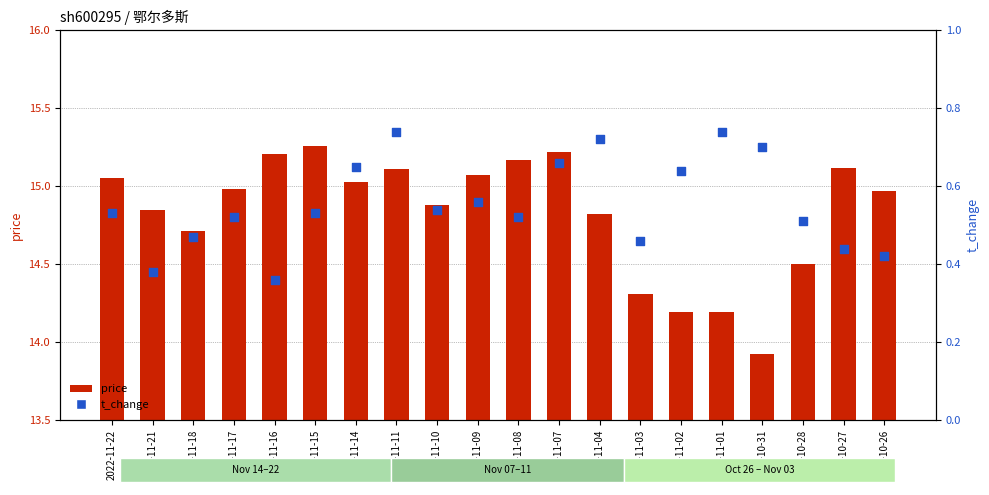

Which series reaches the minimum Y coordinate?

t_change